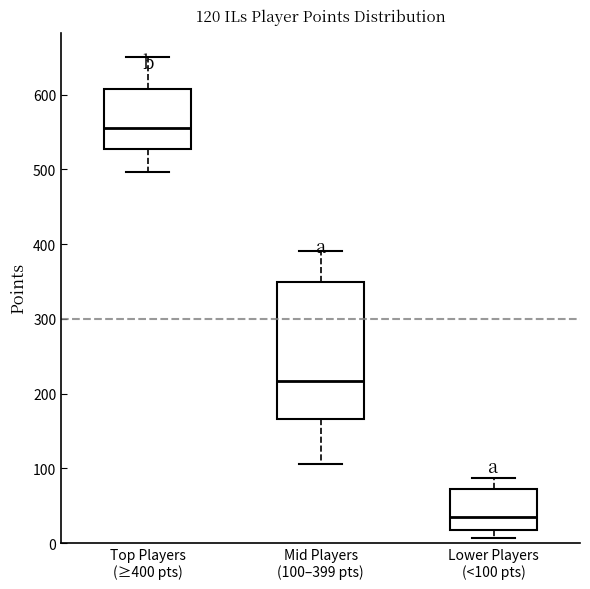

Comparing the boxes themselves (not the whiskers), which one is the tallest?

Mid Players (100–399 pts)